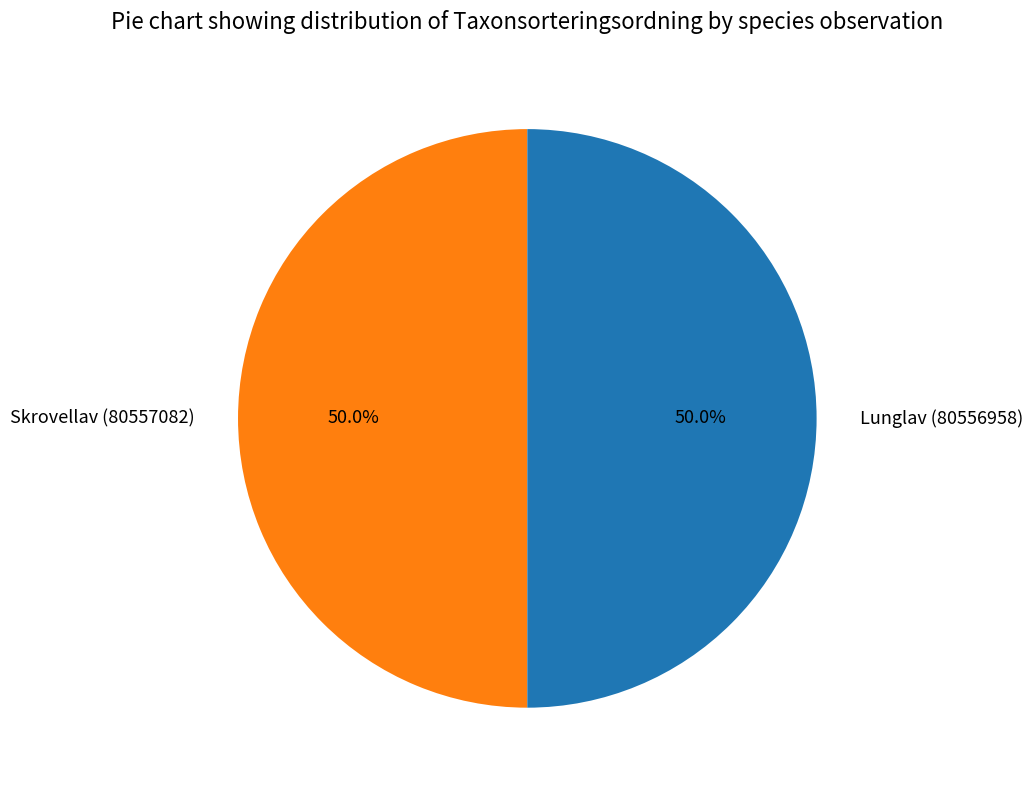

Combined, what portion of the pie is Skrovellav (80557082) and Lunglav (80556958)?

100.0%